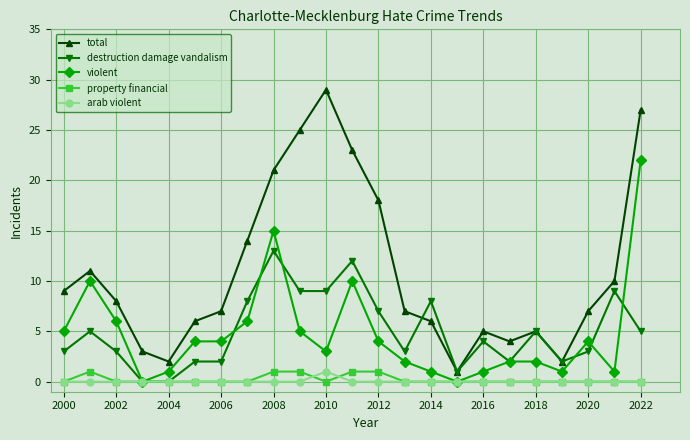

What is the average value of the destruction damage vandalism series?

5